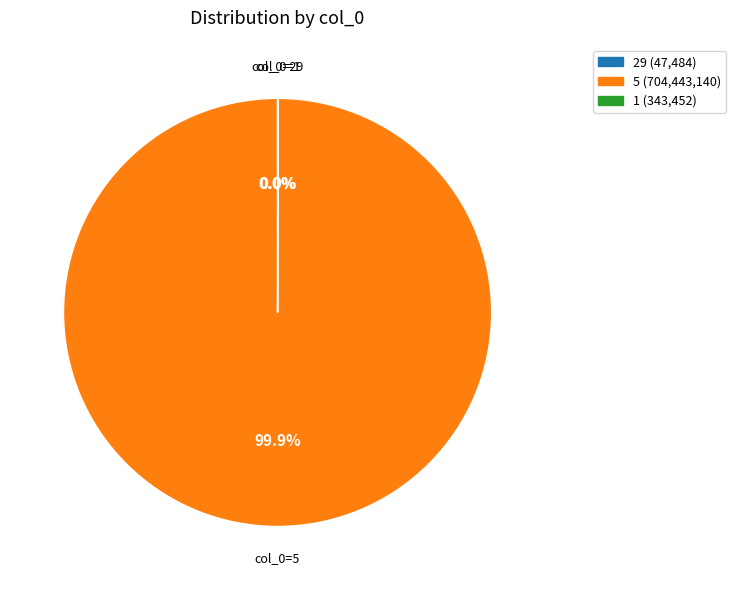

Which slice represents more than half of the pie?

5 (704,443,140)